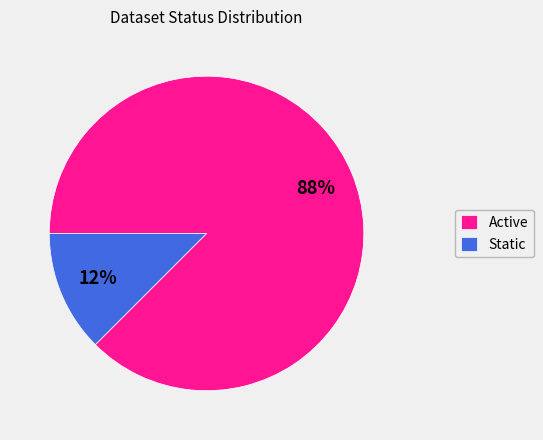

Is it true that Active is 75% of the pie?

False